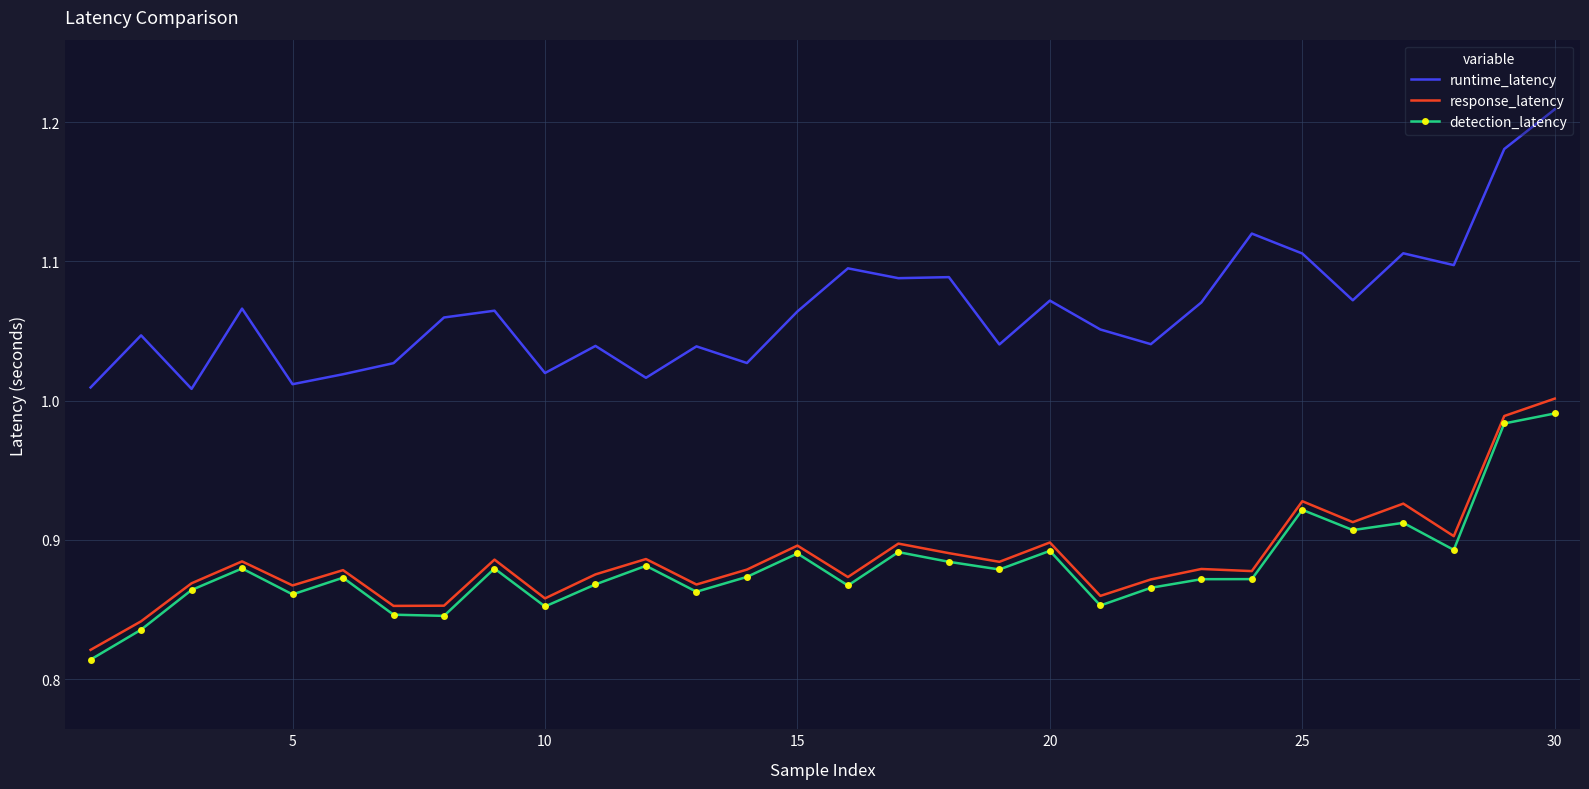

Which series has the largest total across all categories?

runtime_latency